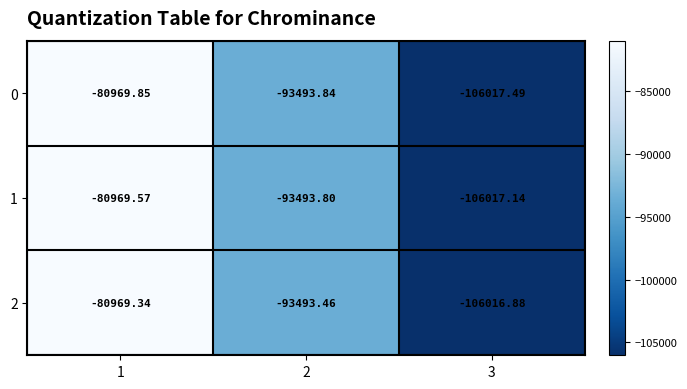

What is the minimum value shown in the chart?

-106017.5